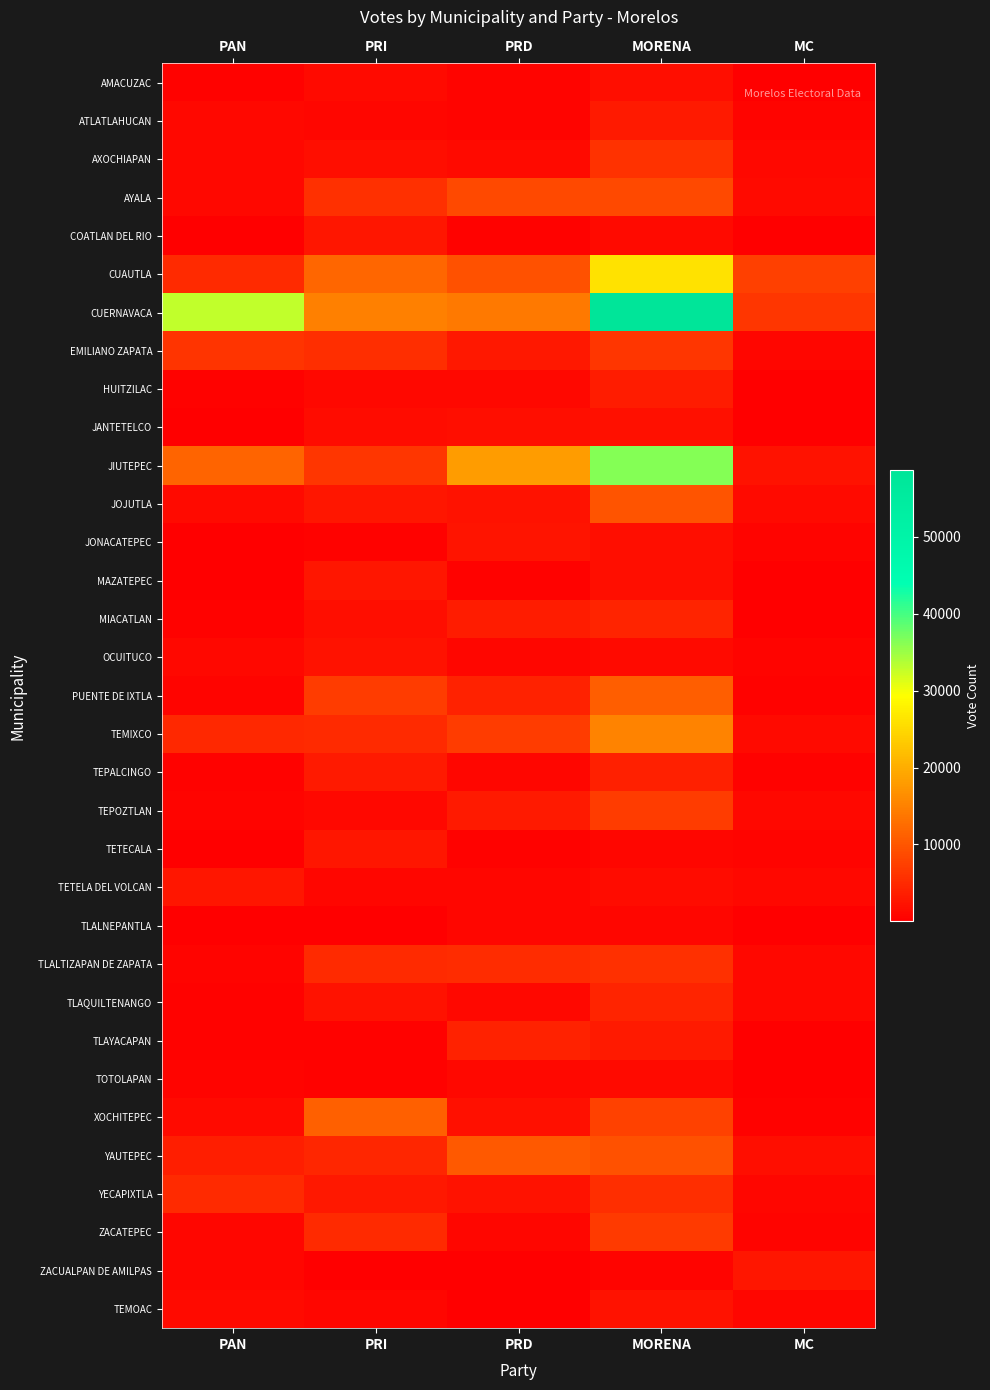

What is the spread (max minus min) of values at MORENA?

57945